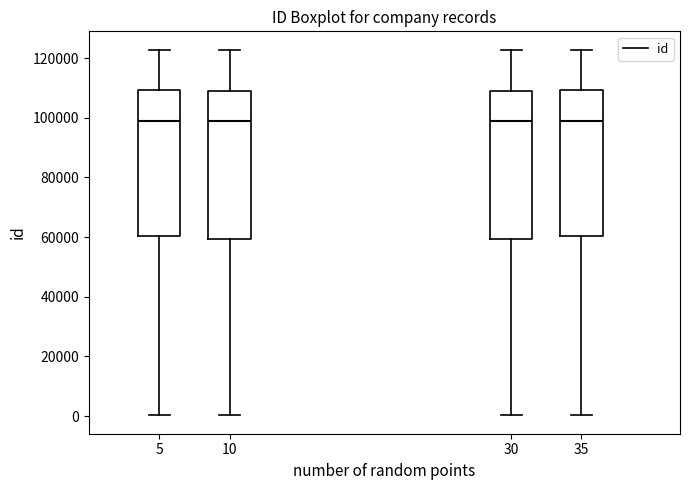

Reading left to right, read every box against the y-axis: the position of its median line, the range the box covers, and the ends of its whiskers. The values are not printed on the chart, so give them approximately, as read against the axis.

5: median 100000, box 60000 to 110000, whiskers 0 to 122000
10: median 100000, box 60000 to 110000, whiskers 0 to 122000
30: median 98000, box 60000 to 110000, whiskers 0 to 122000
35: median 100000, box 60000 to 110000, whiskers 0 to 122000